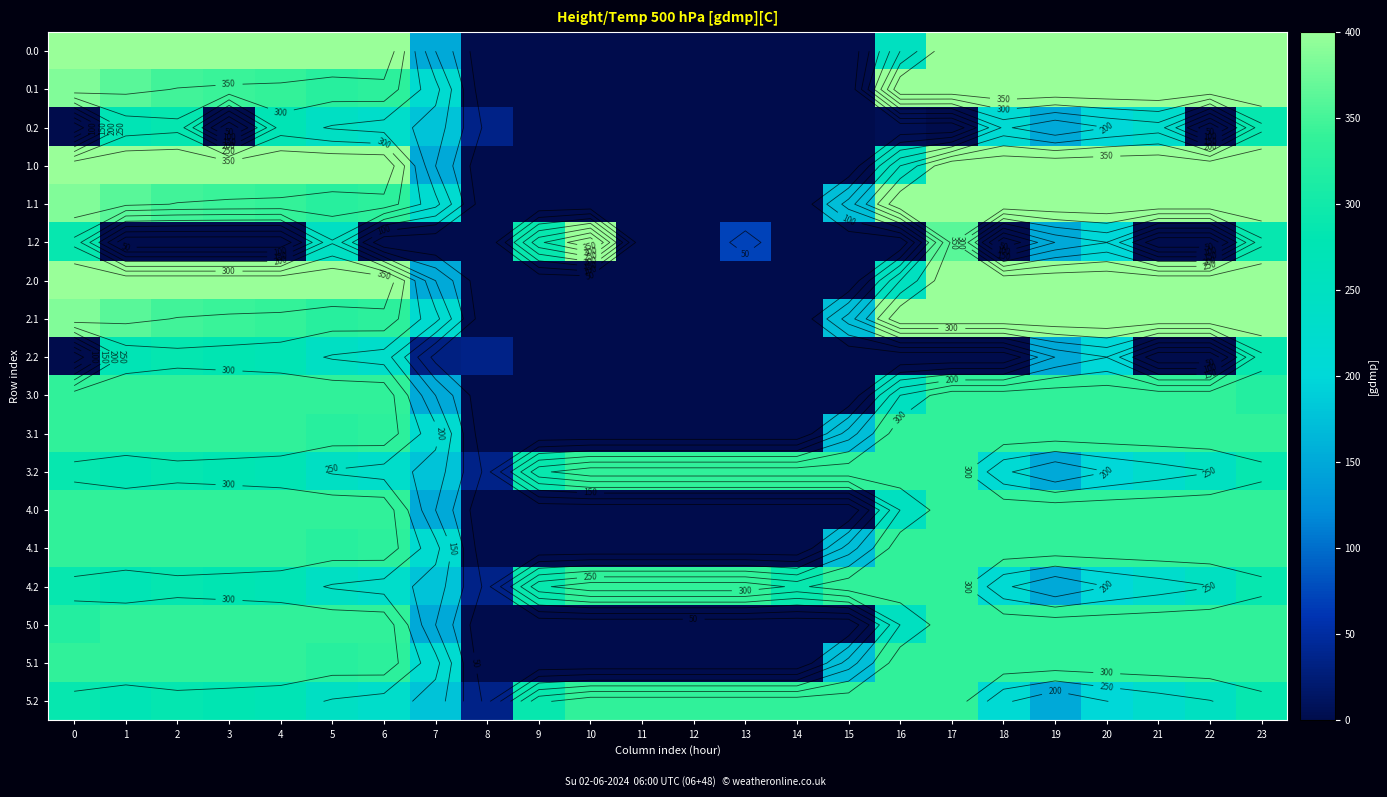

The 3.2 series shows 480.0 at 3. True or false?

False